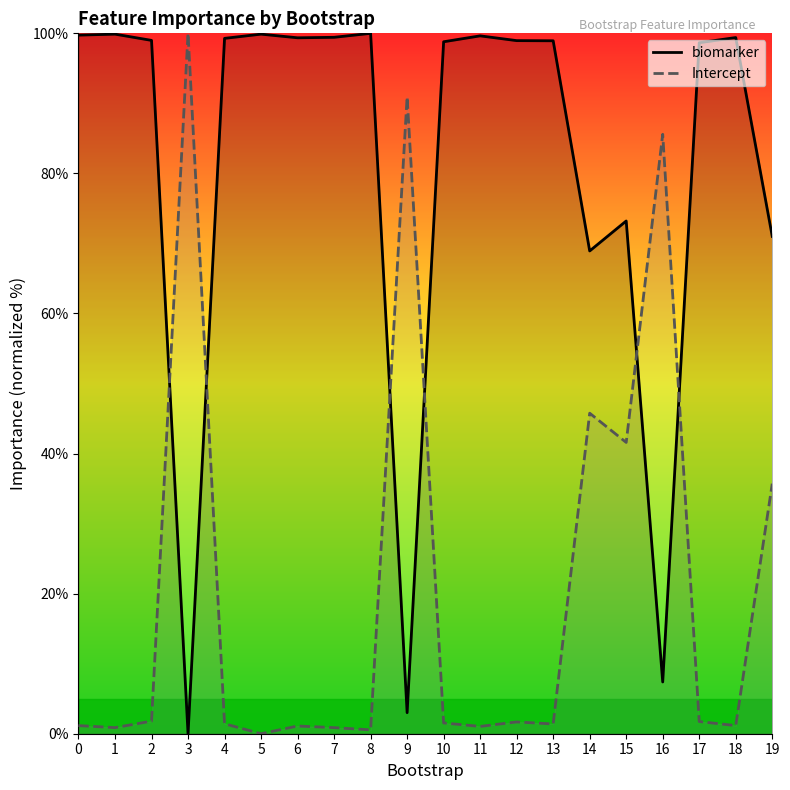

How many intersections are there between biomarker and Intercept?

6